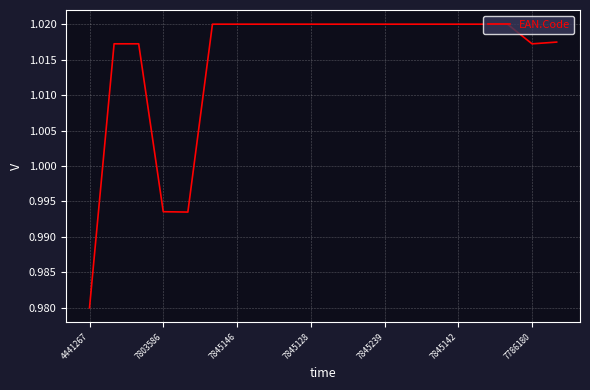

Which category has the lowest value across all series?

4441267